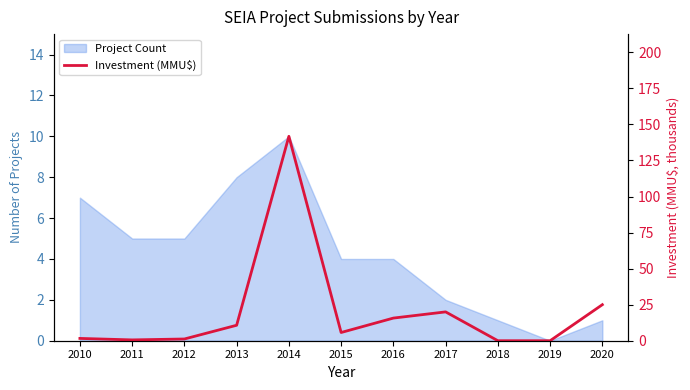

Does the chart display data point markers on the line(s)?

No